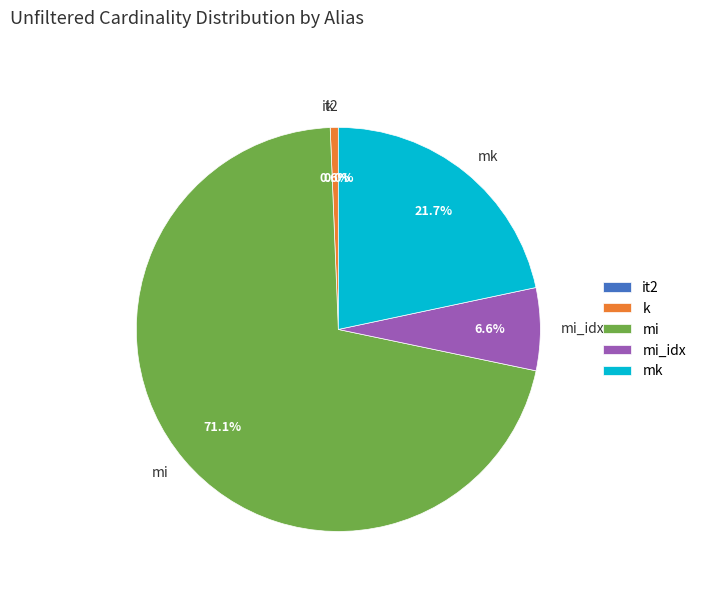

The mi slice represents 71% of the pie. True or false?

True